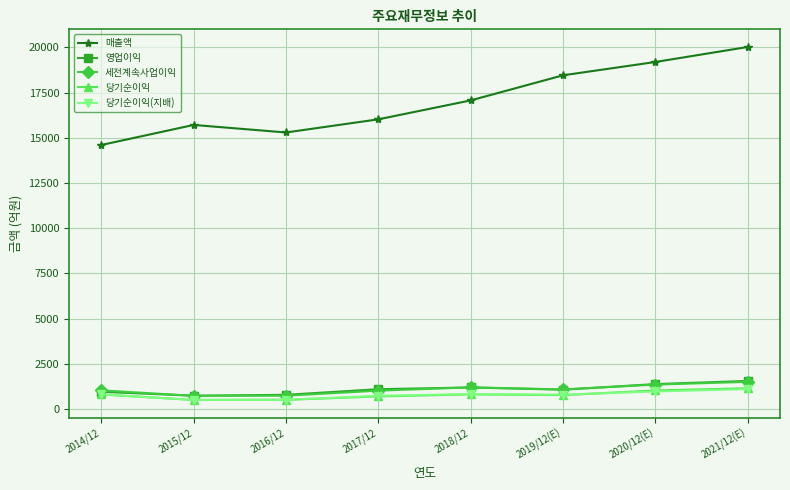

What is the difference between the 영업이익 values at 2015/12 and 2018/12?

454